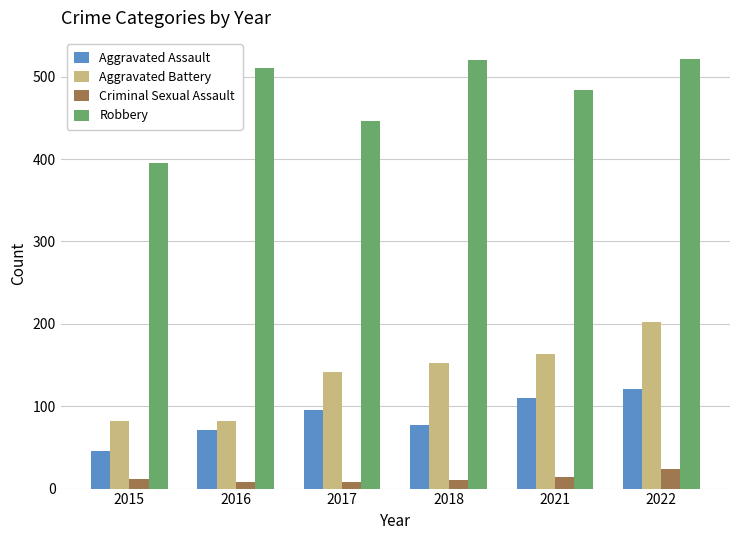

Is the value of Aggravated Assault at 2022 greater than the value of Aggravated Battery at 2018?

No